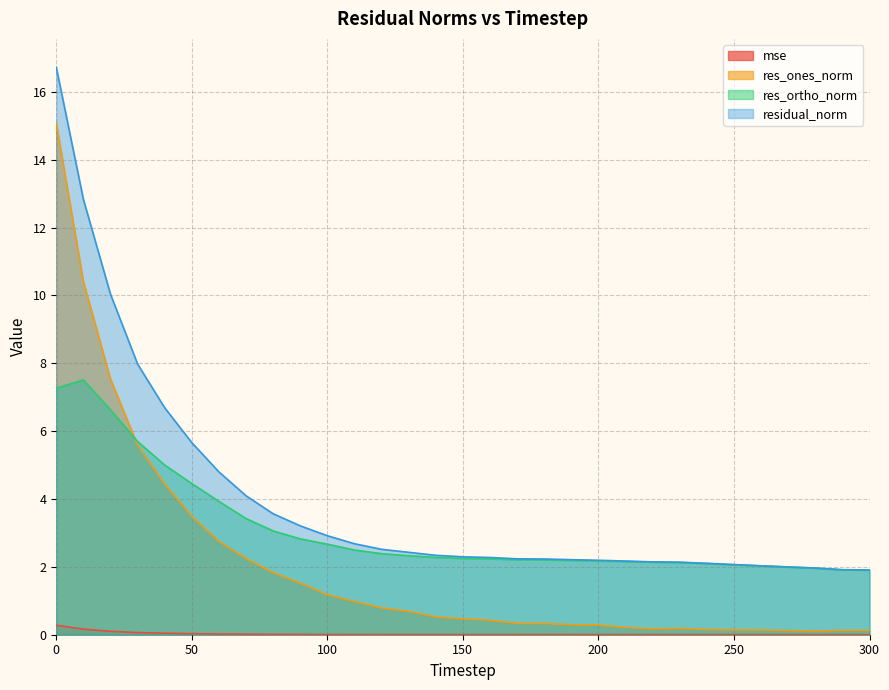

Does the chart have visible grid lines?

Yes